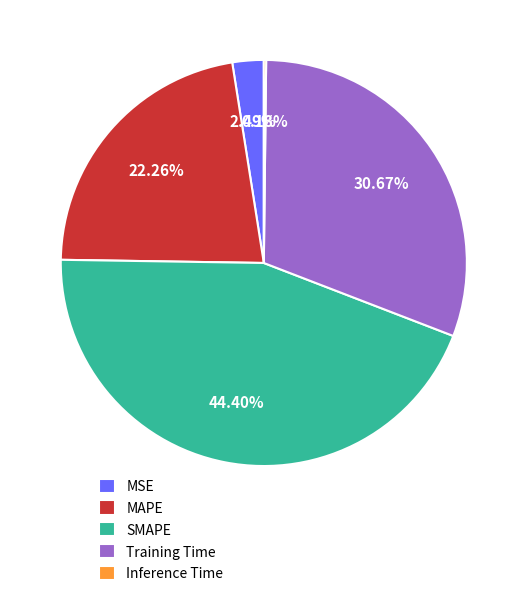

Does any single category account for the majority?

No